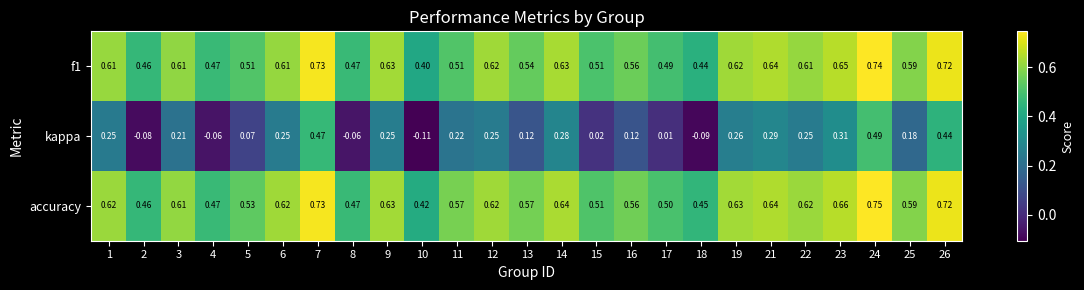

At how many categories does at least one series exceed 0?

25